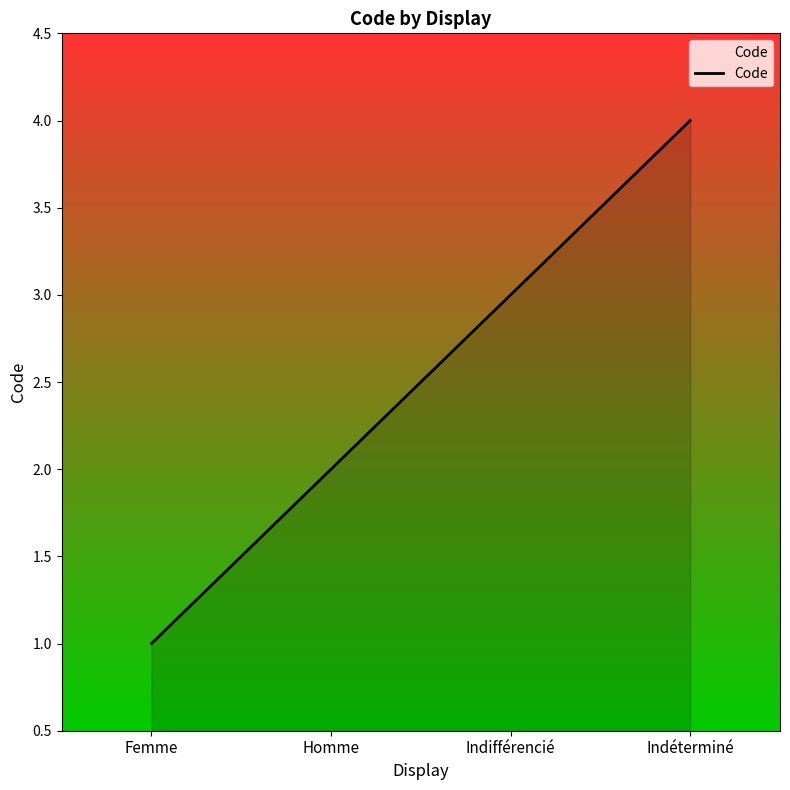

The chart shows a value of 2 at Femme. True or false?

False